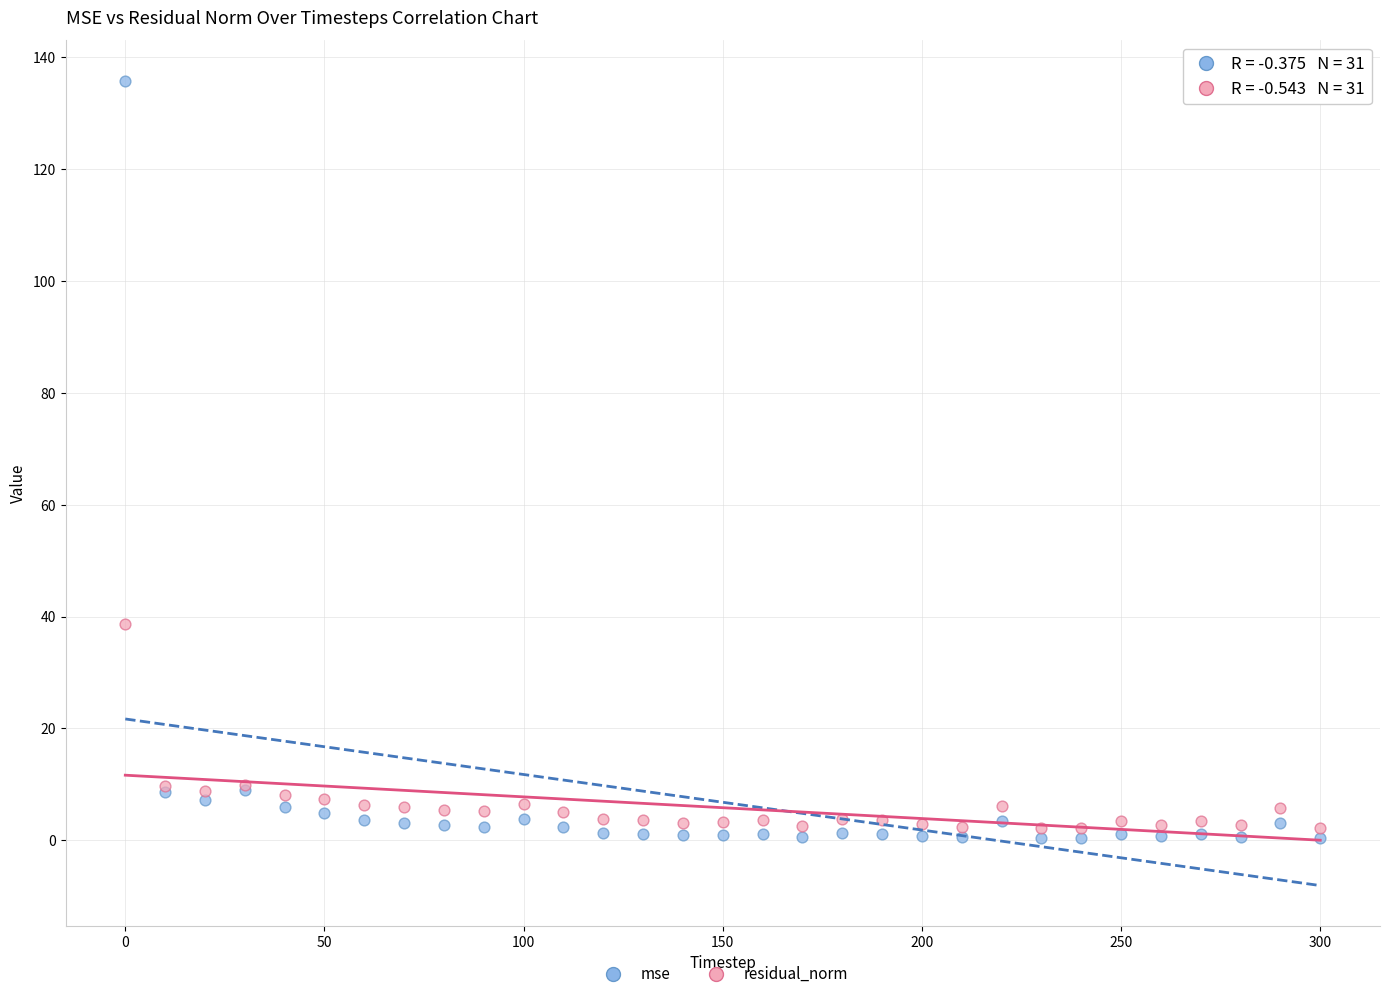

Which series contains the highest Y value?

mse